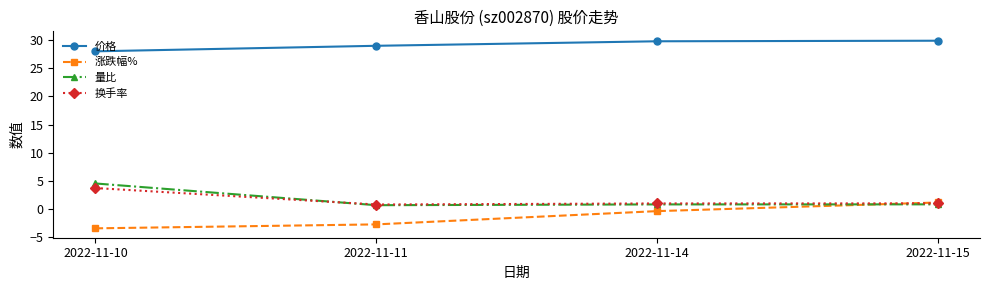

Which series has the largest total across all categories?

价格